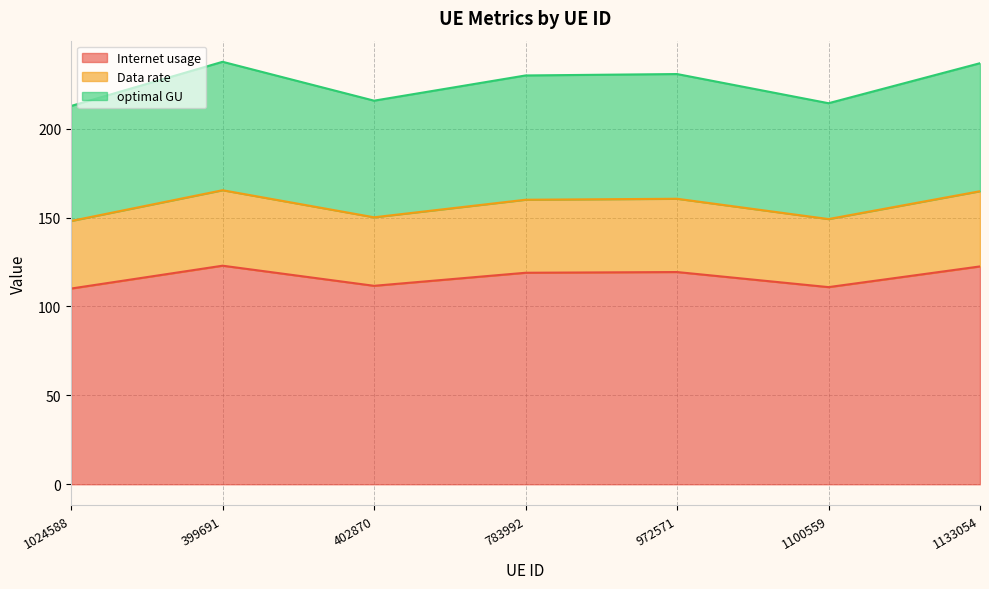

How many interior local peaks does the optimal GU series have?

2